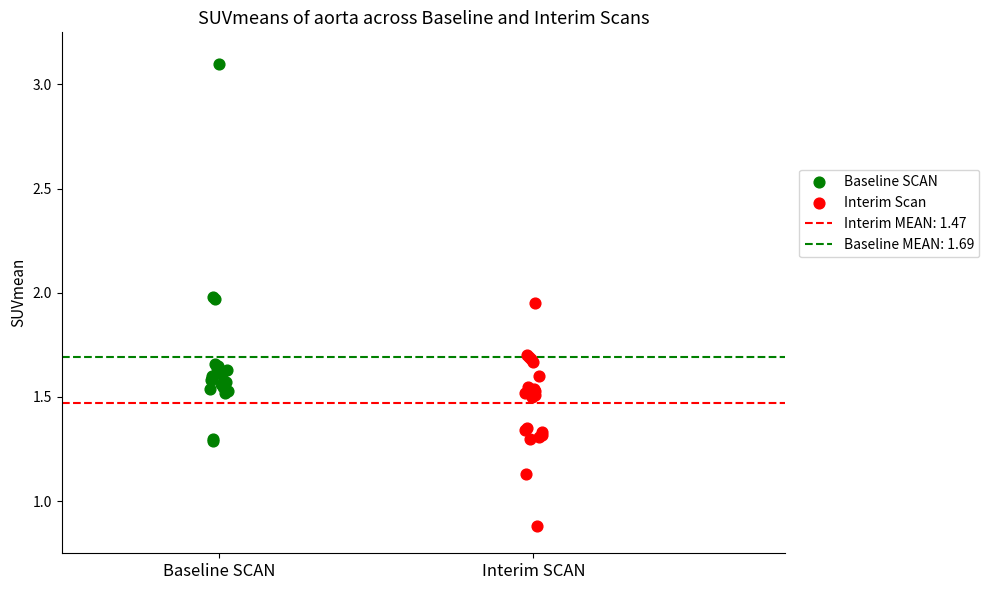

Which series contains the highest Y value?

Baseline SCAN